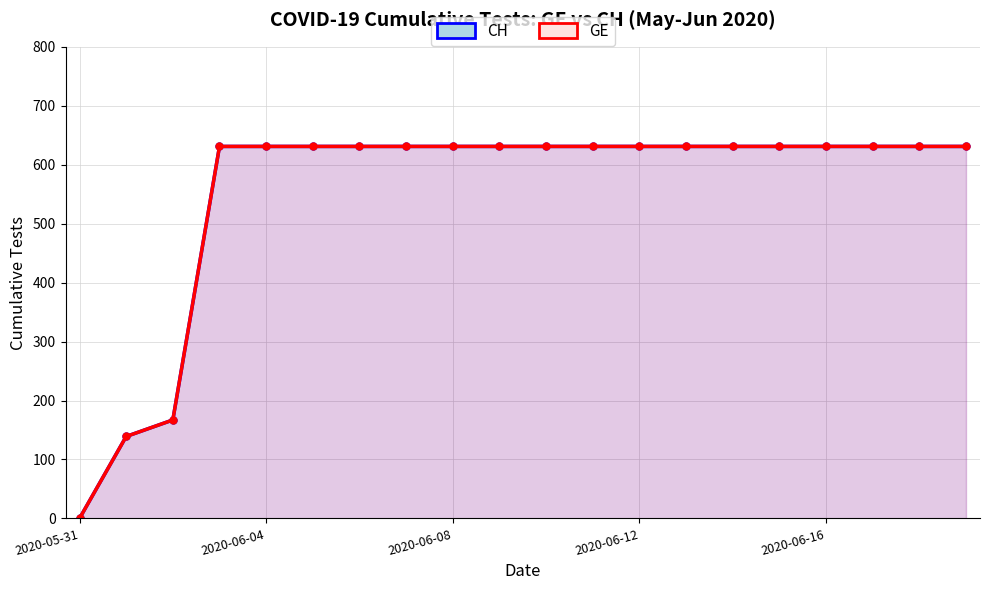

True or false: CH has more than 0 points higher than both neighbors.

False